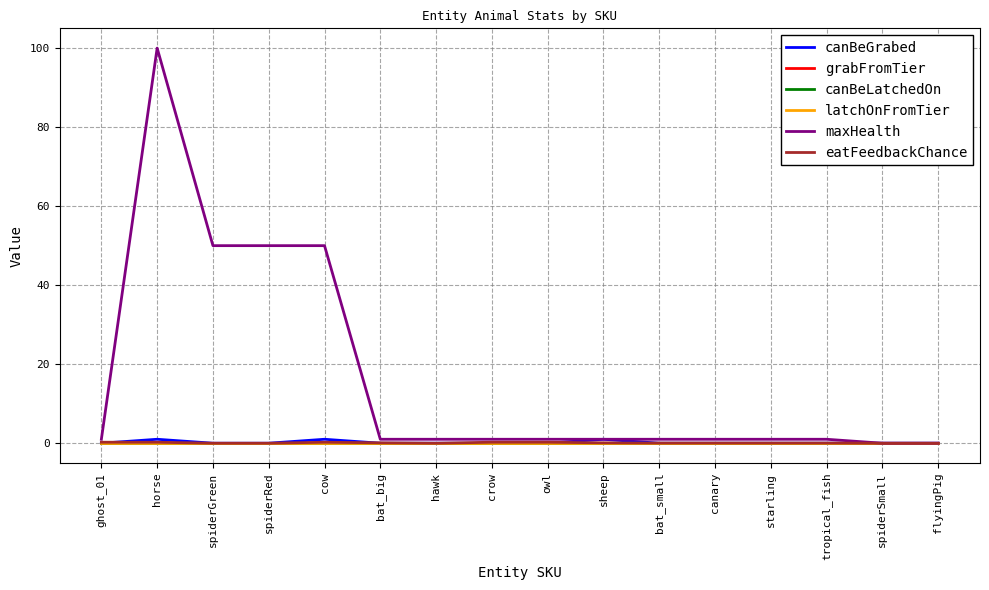

True or false: eatFeedbackChance and latchOnFromTier intersect in this chart.

False